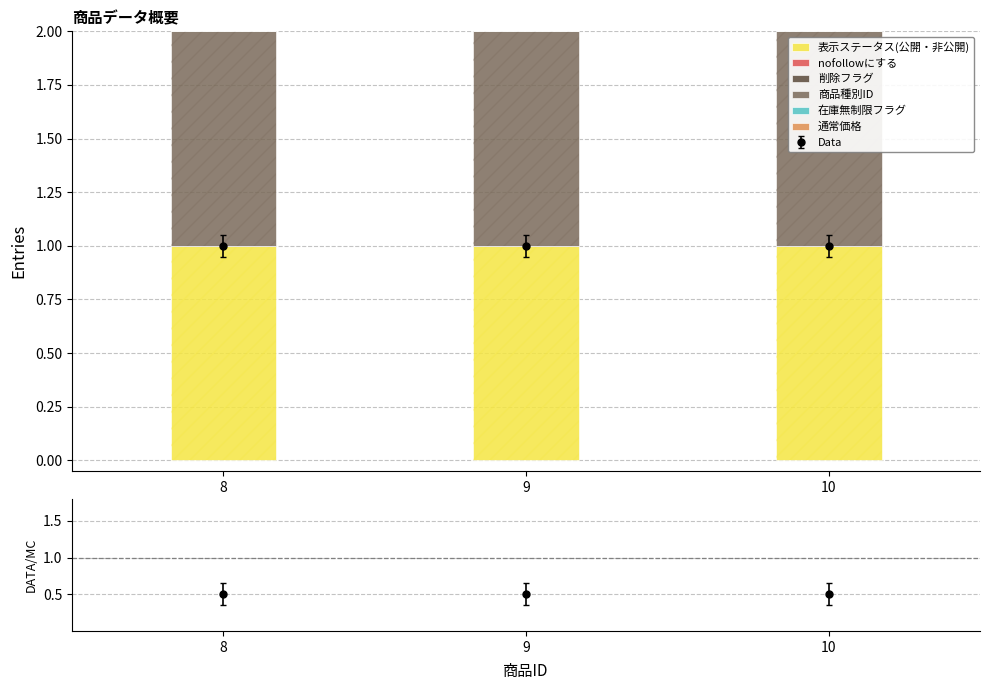

Rank the series by their maximum value, from lowest to highest.

nofollowにする, 削除フラグ, 在庫無制限フラグ, 通常価格, 表示ステータス(公開・非公開), 商品種別ID